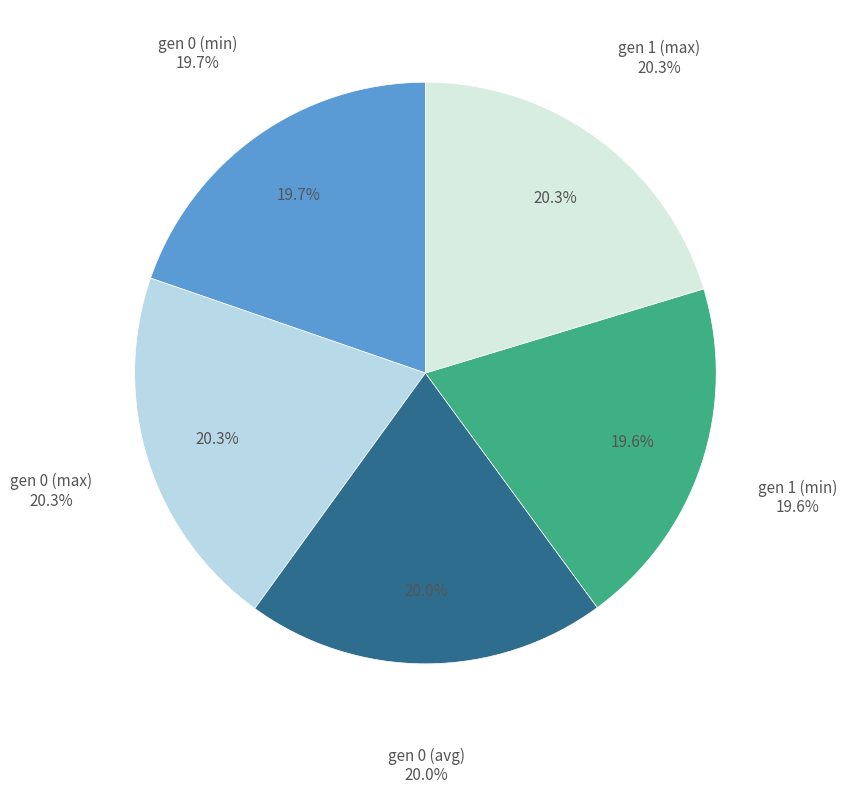

What is the ratio of the value at gen 1 (min) to the value at gen 1 (max)?

1.0